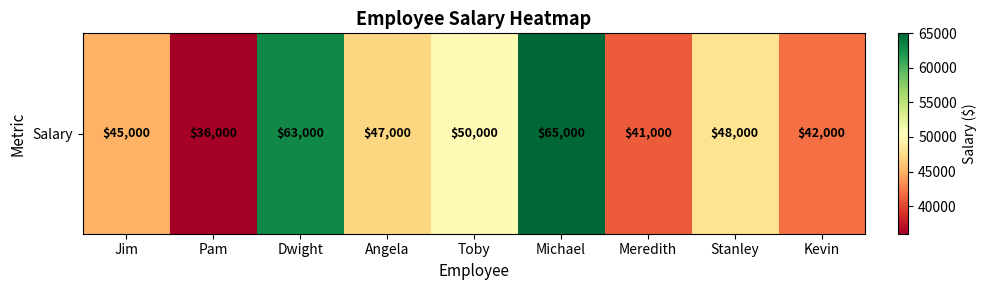

What is the difference between the values at Kevin and Dwight?

21000